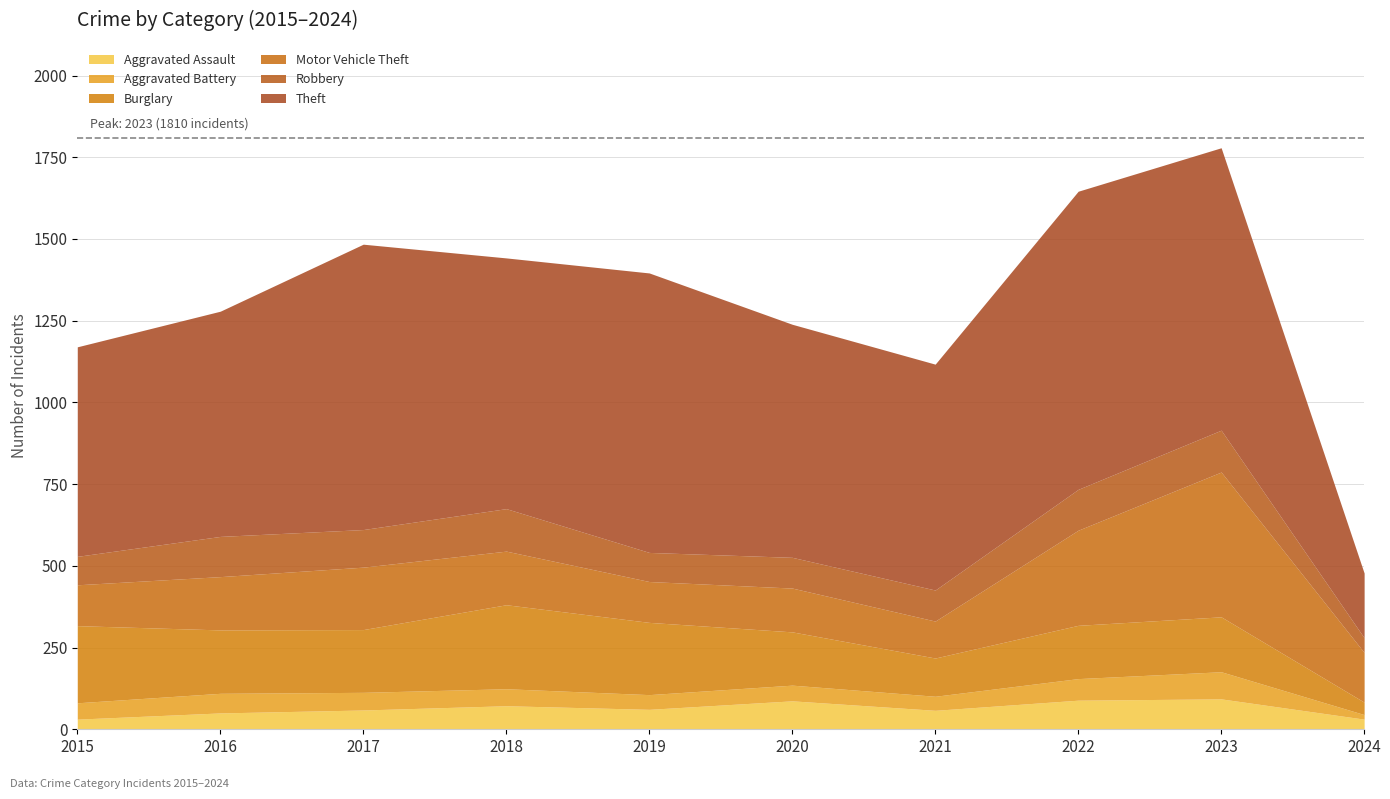

True or false: Theft and Motor Vehicle Theft intersect in this chart.

False